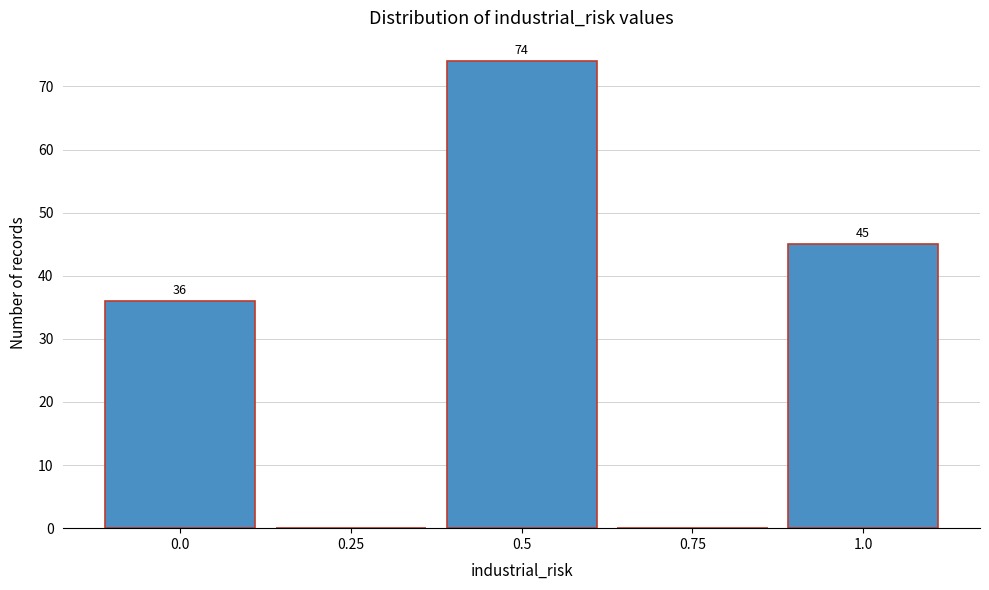

Reading right to left, list all the values displayed in this chart.

1.0=45	0.75=0	0.5=74	0.25=0	0.0=36